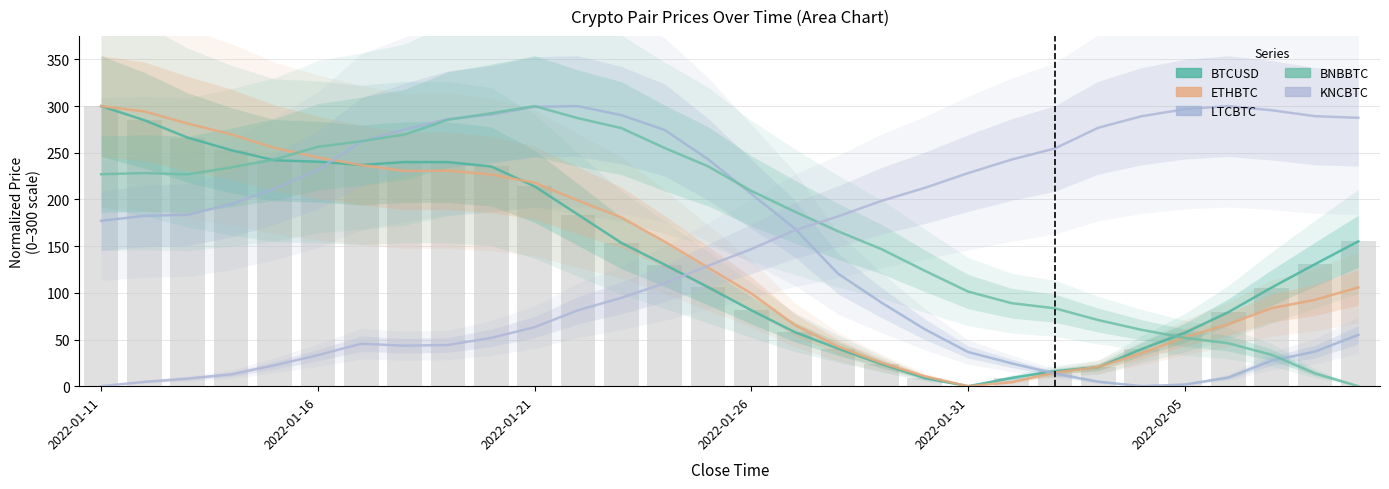

How many groups of bars are there?

30